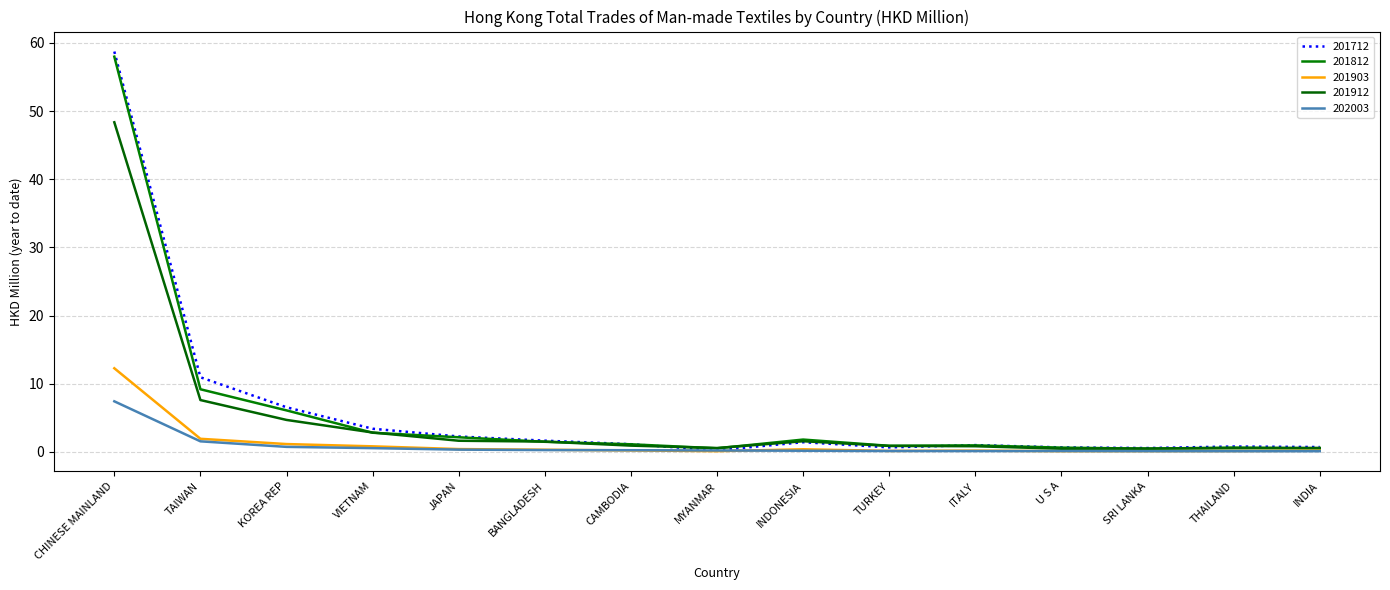

Which series has the largest range (max minus min)?

201712